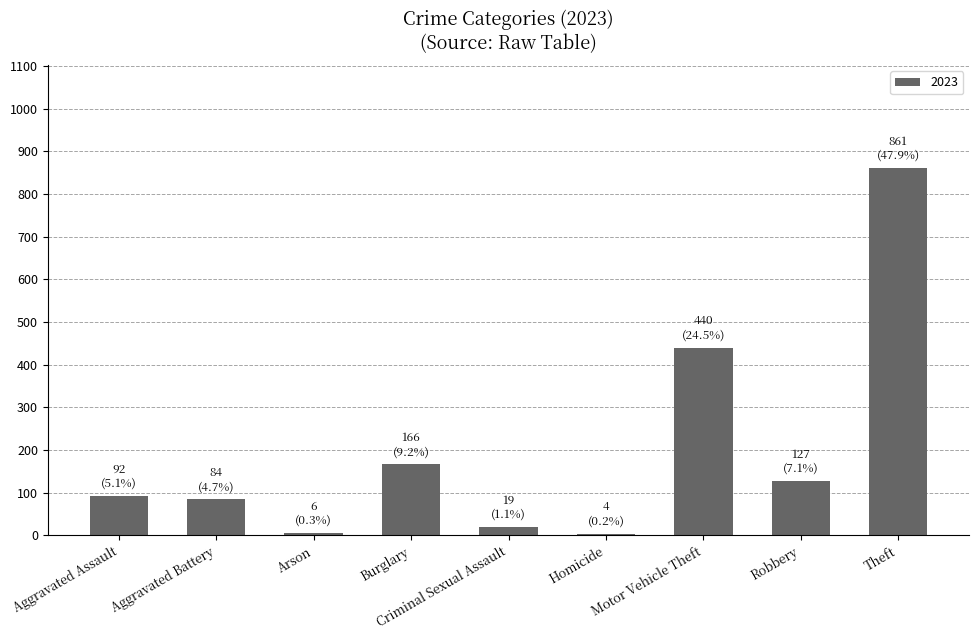

What is the label of the 9th bar from the right?

Aggravated Assault